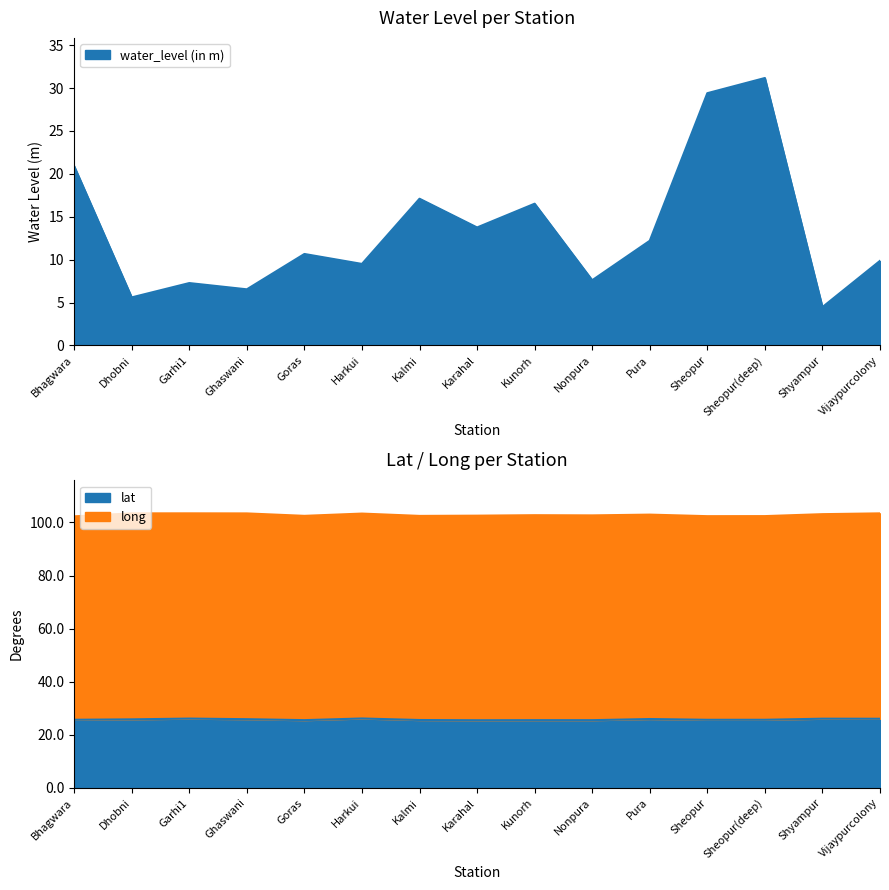

Is the value of water_level (in m) at Nonpura greater than the value of lat at Garhi1?

No